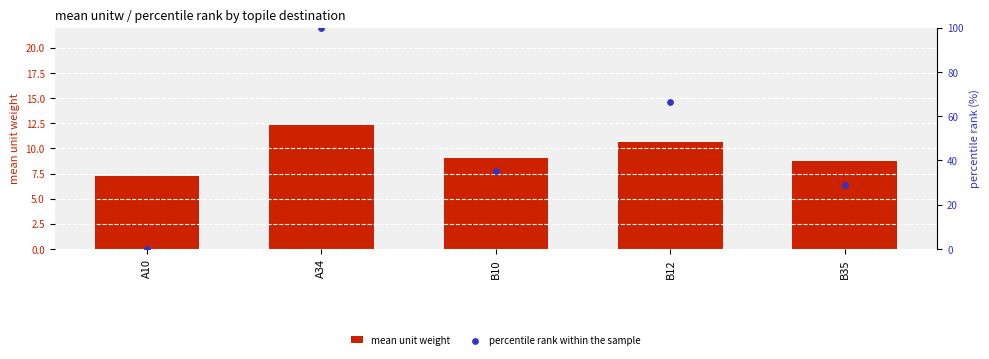

Is the value of mean unit weight at B35 greater than the value of percentile rank within the sample at A34?

No